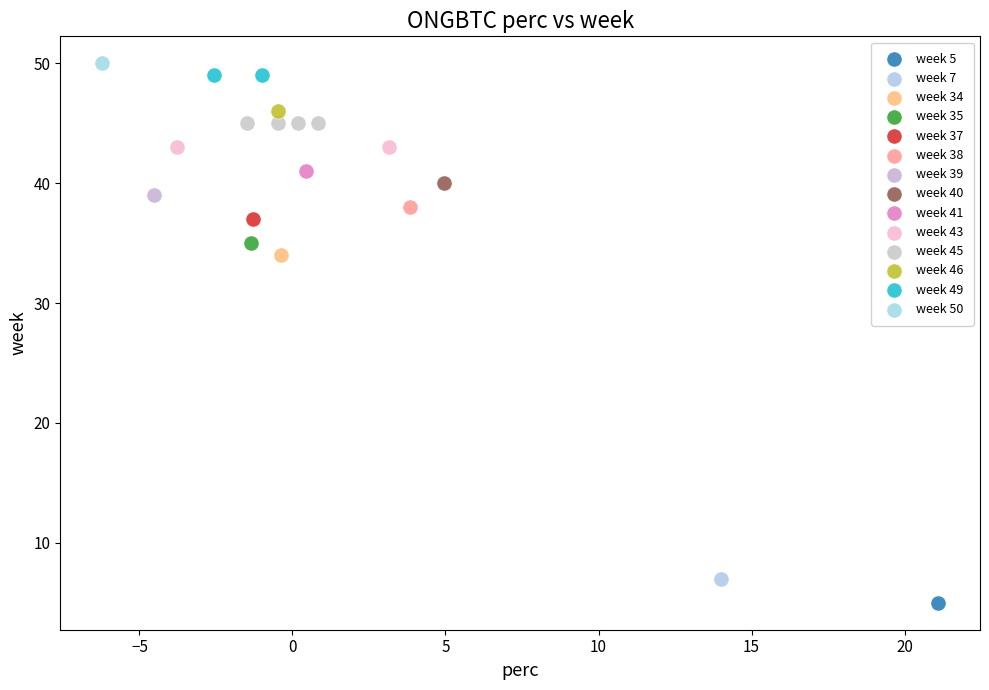

What are all the series names shown in the legend?

week 5, week 7, week 34, week 35, week 37, week 38, week 39, week 40, week 41, week 43, week 45, week 46, week 49, week 50